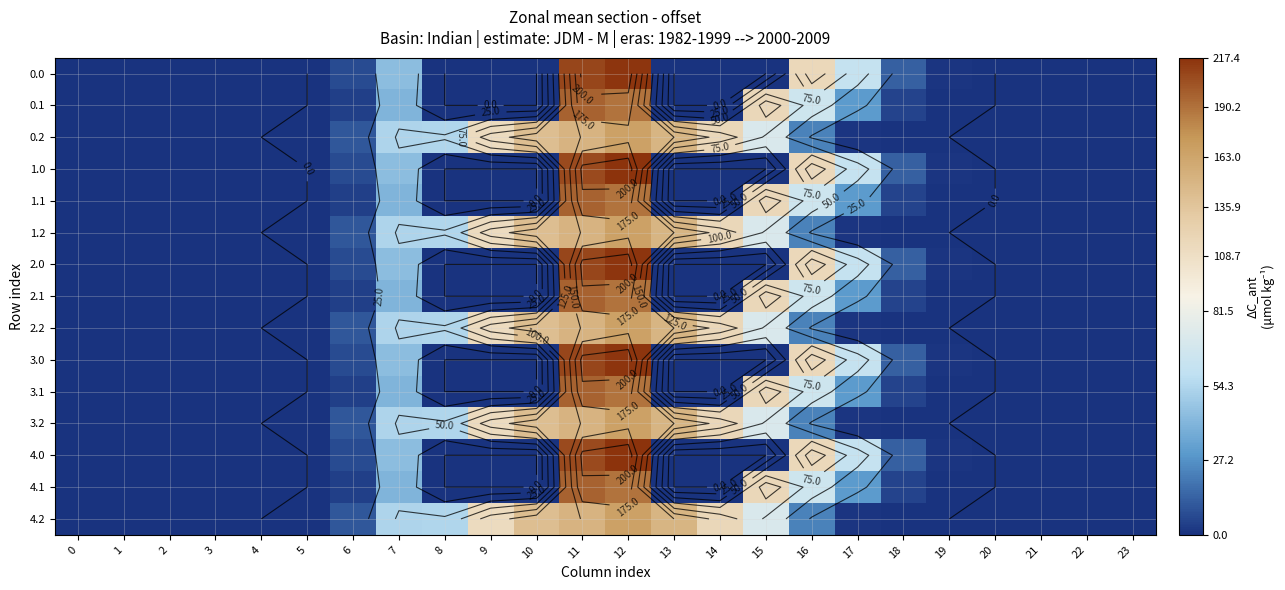

What is the maximum value shown in the chart?

217.4